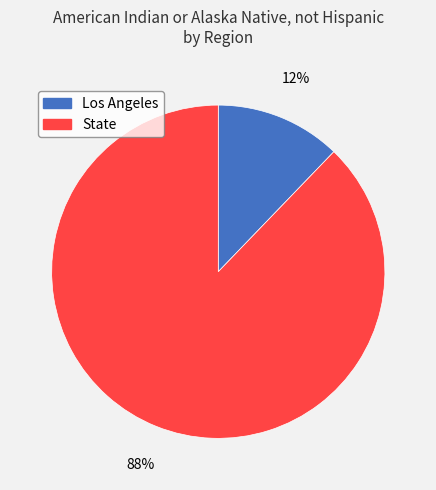

What percentage is the State slice, to the nearest percent?

88%